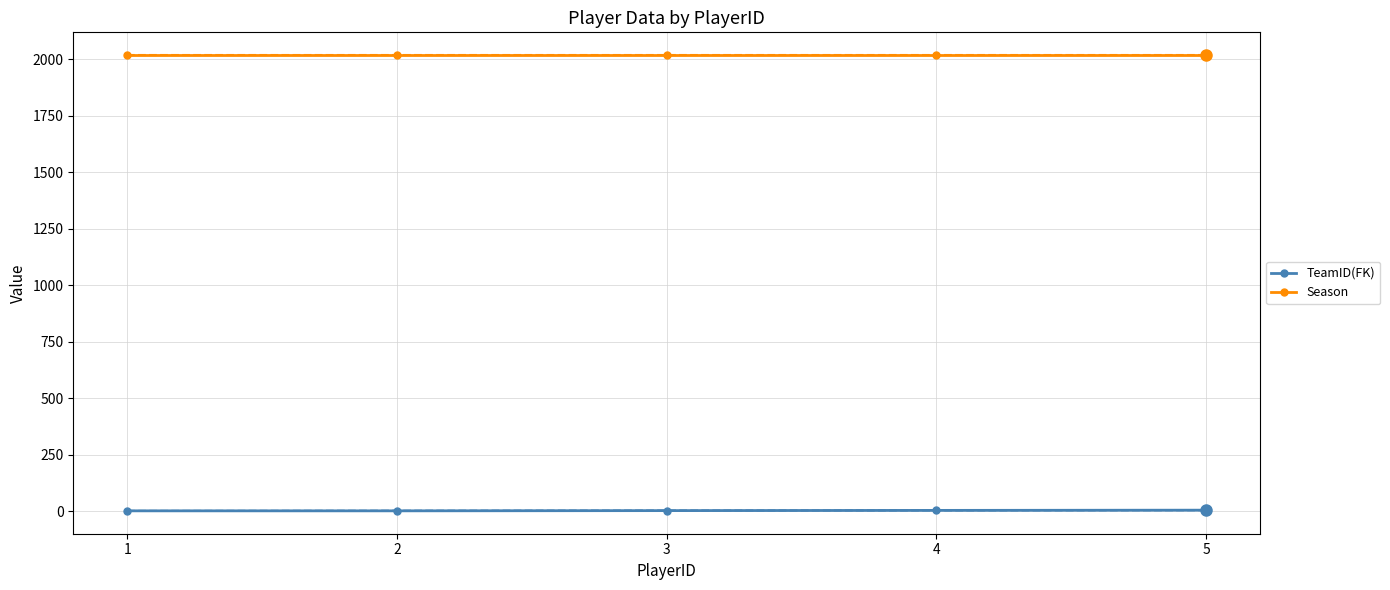

At how many categories does at least one series exceed 1530?

5